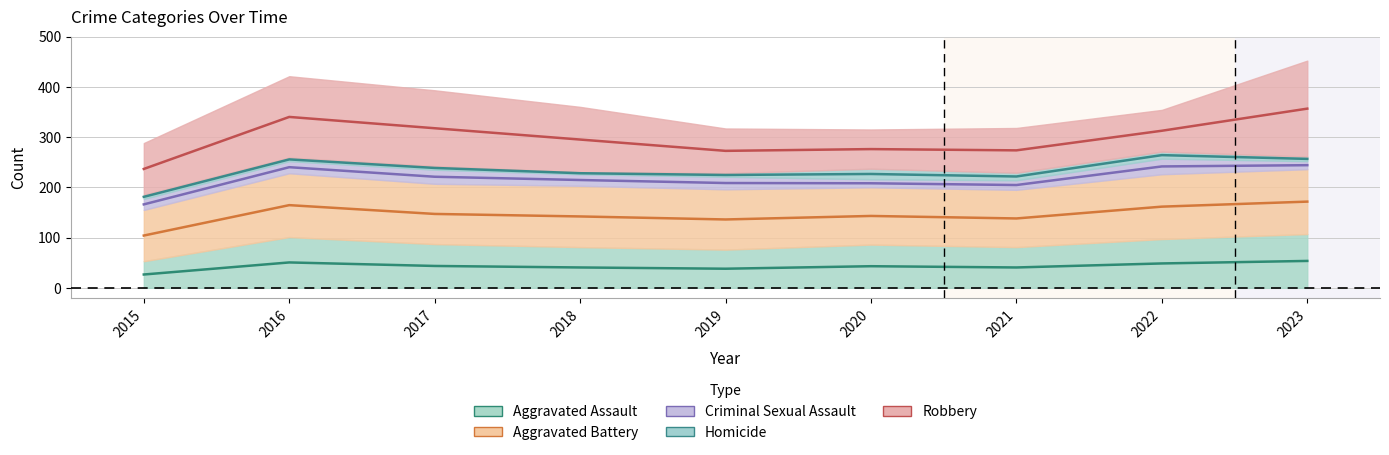

Which category has the highest value across all series?

2023